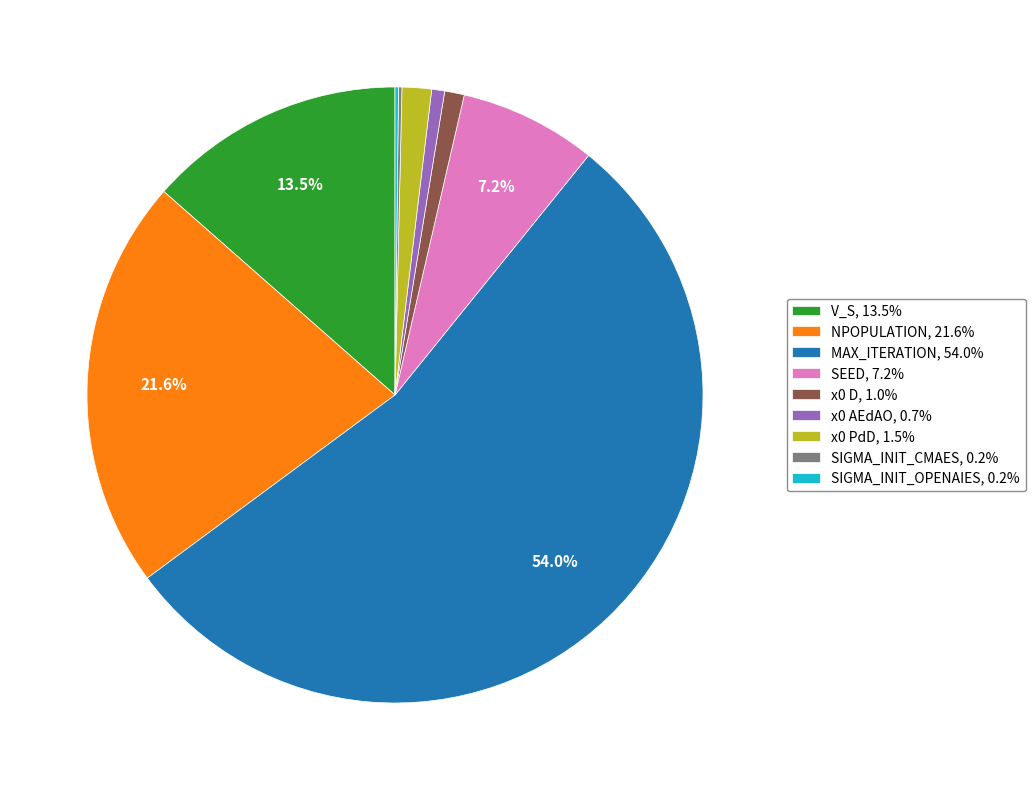

What is the majority slice?

MAX_ITERATION